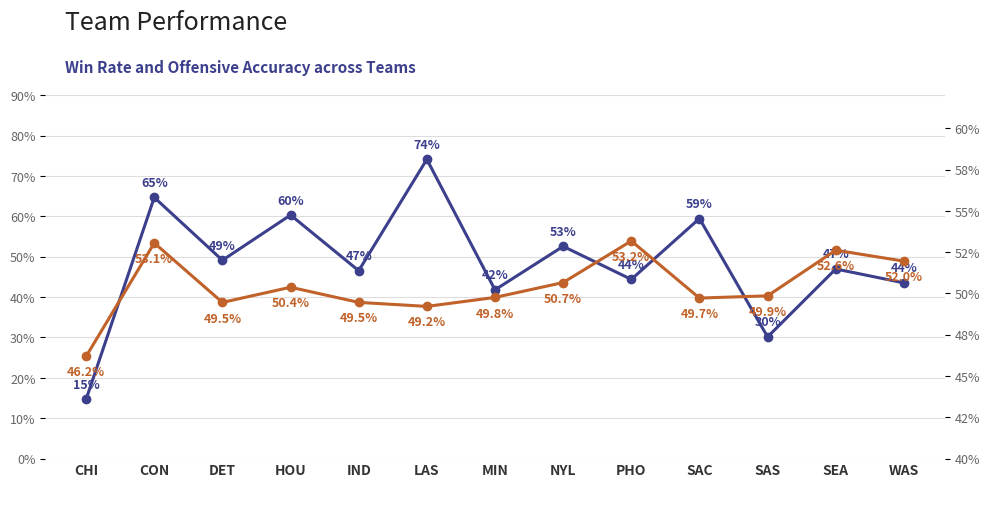

What is the difference between the second highest and second lowest values in the offensive_accuracy series?

3.8